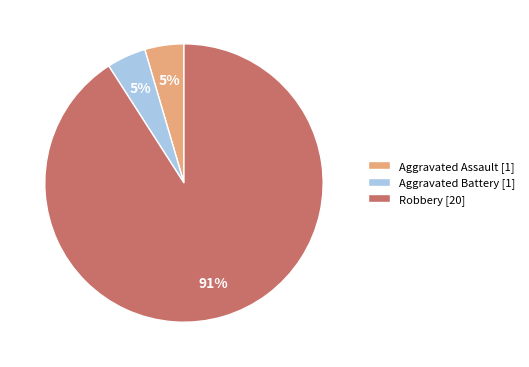

Which slice represents more than half of the pie?

Robbery [20]